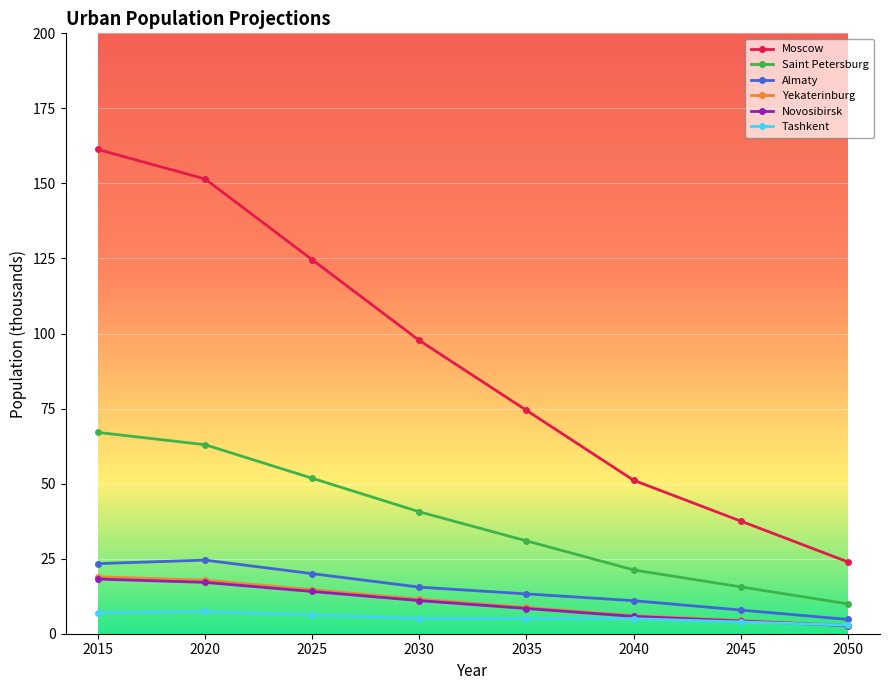

Is this an area chart (filled region under the line)?

No